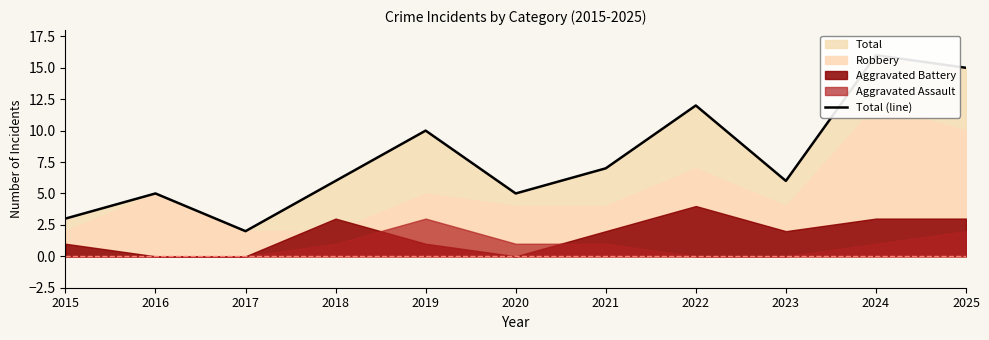

What is the difference between the values at 2023 and 2025?

9